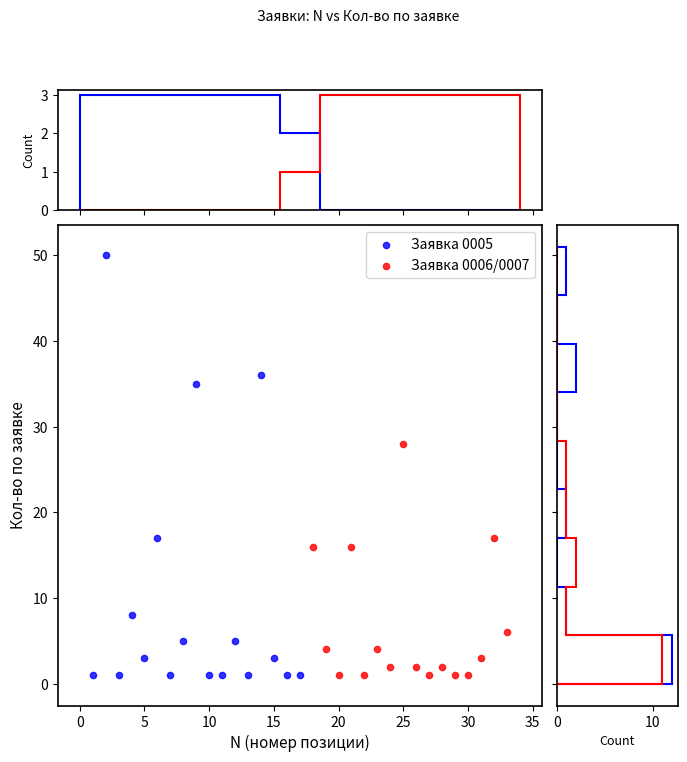

Which series reaches the maximum Y coordinate?

Заявка 0005